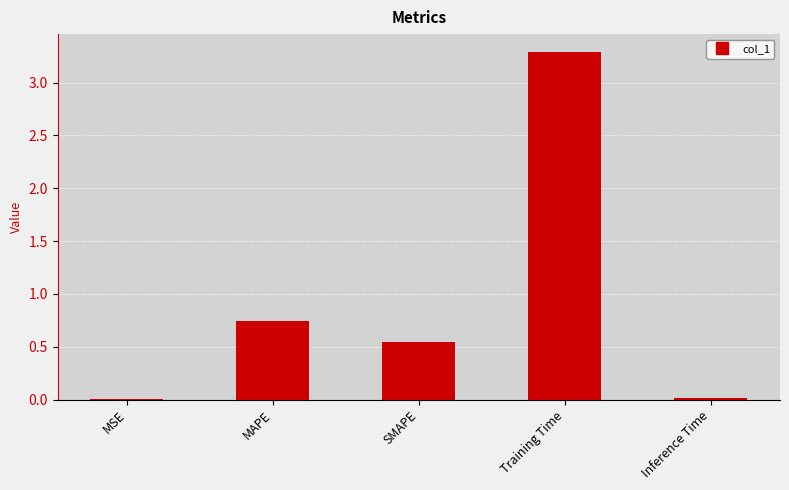

What is the maximum value shown in the chart?

3.3